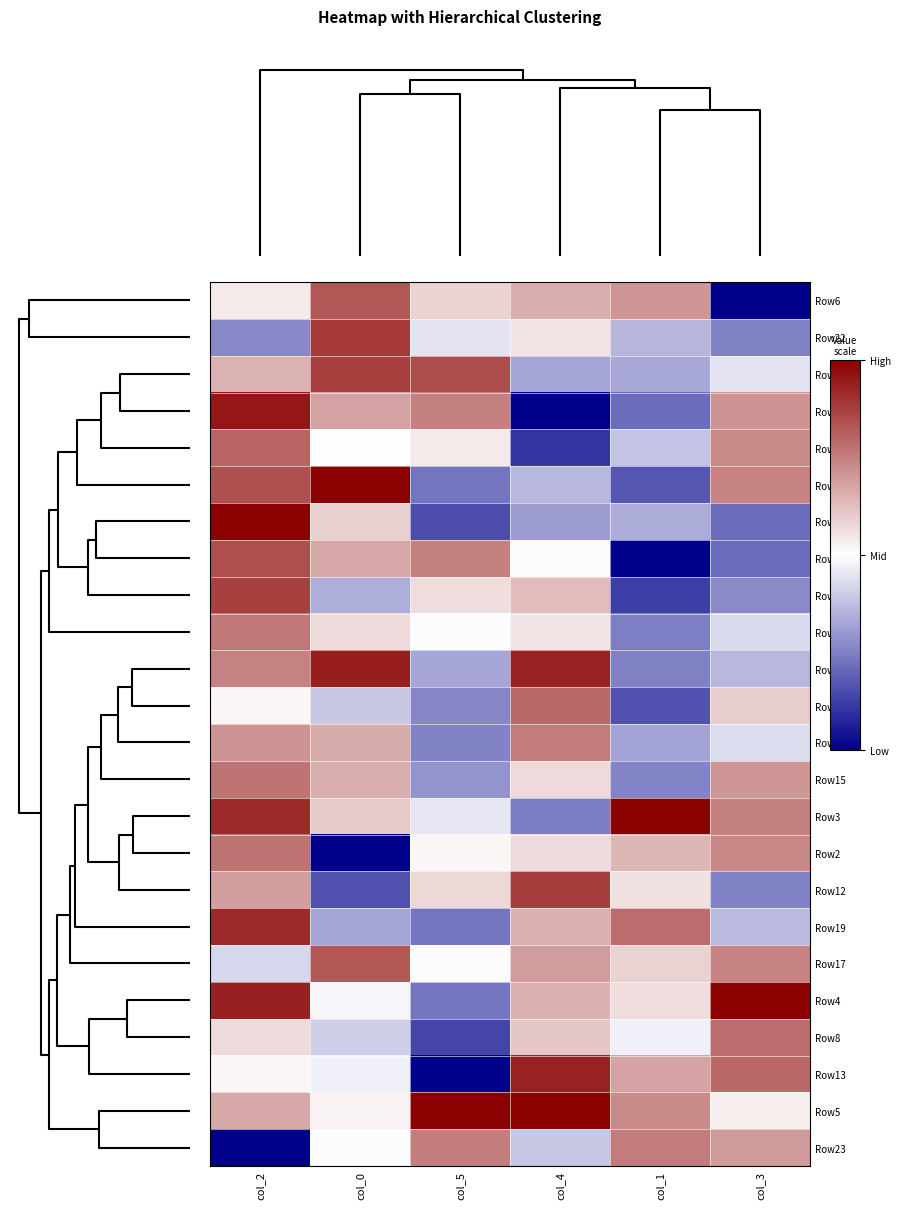

At col_0, list the series in order from smallest to largest.

Row2, Row12, Row19, Row1, Row7, Row8, Row13, Row4, Row23, Row21, Row5, Row18, Row10, Row3, Row15, Row9, Row16, Row20, Row6, Row17, Row0, Row22, Row11, Row14